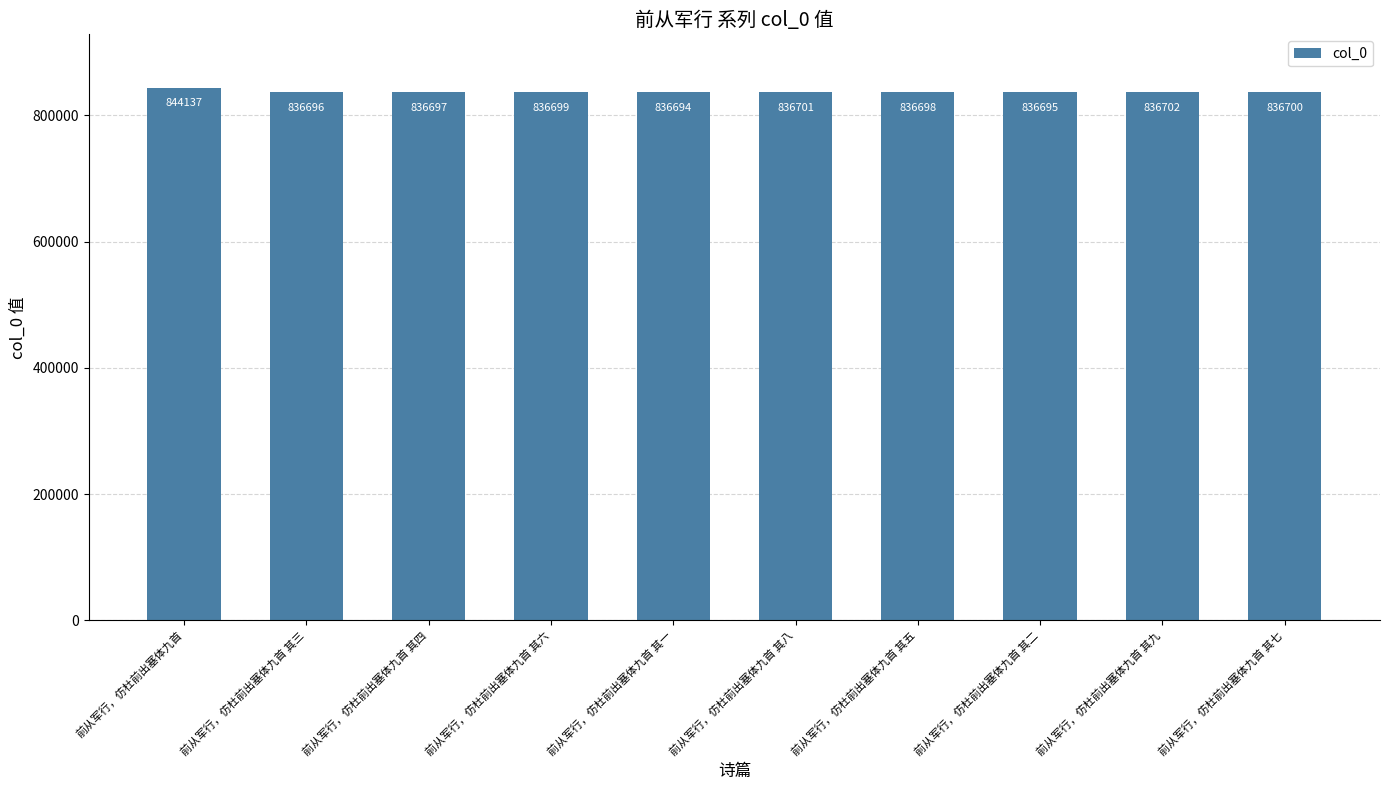

Reading left to right, what are all the values shown in this chart?

844137	836696	836697	836699	836694	836701	836698	836695	836702	836700